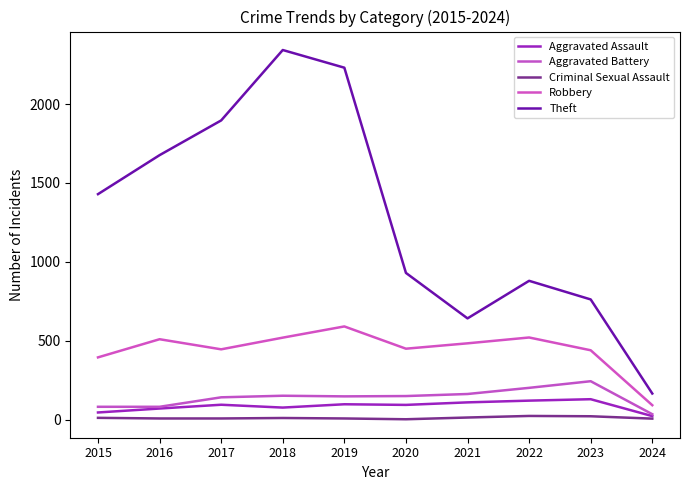

At which category does Criminal Sexual Assault reach its first local valley?

2020